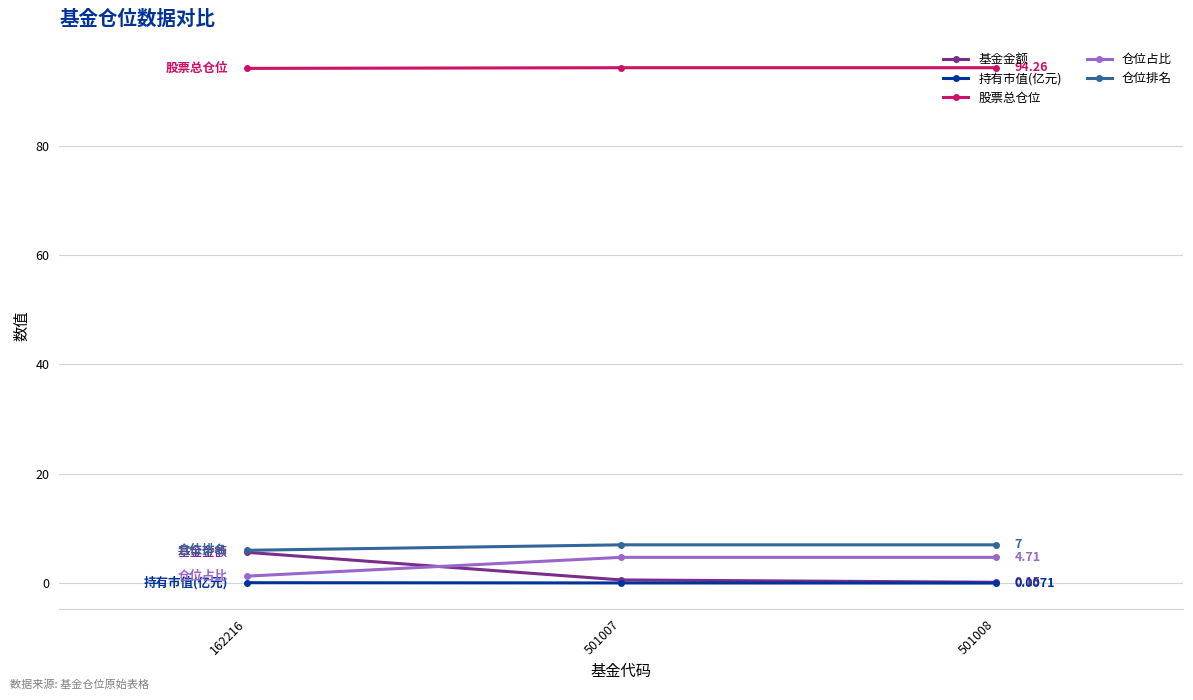

At which label does 仓位排名 reach its minimum?

162216